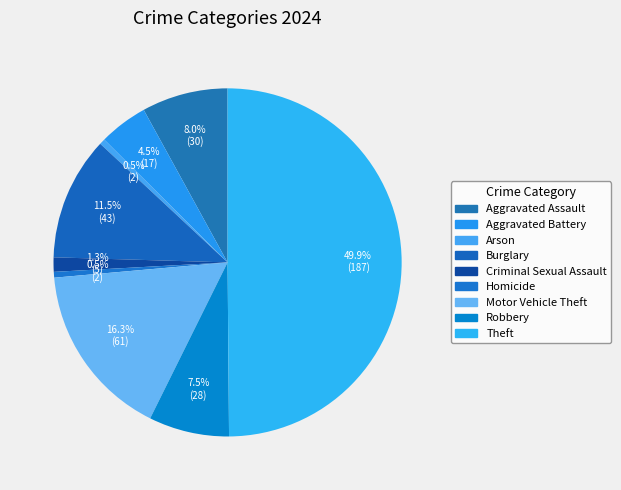

How many slices are in this pie chart?

9